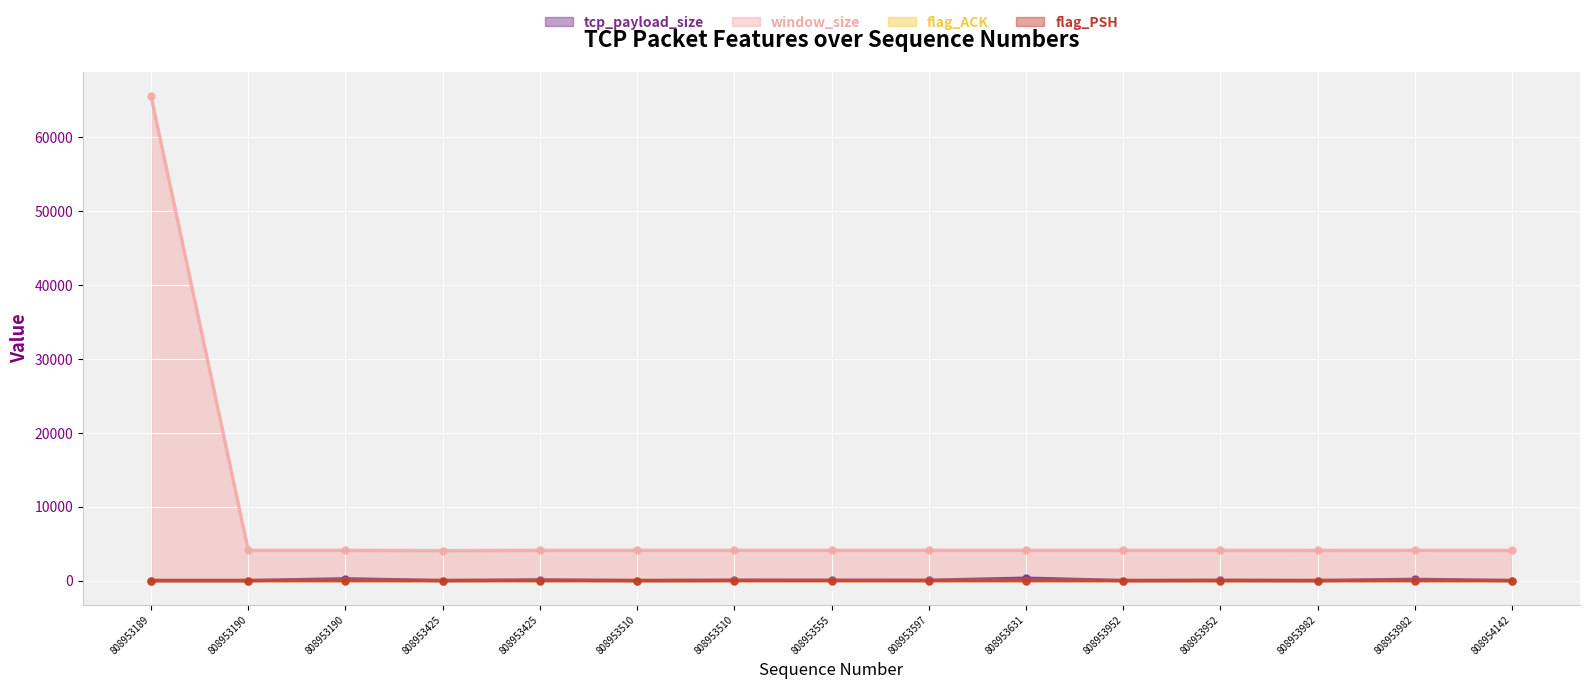

The flag_PSH series shows 1 at 808953425. True or false?

True